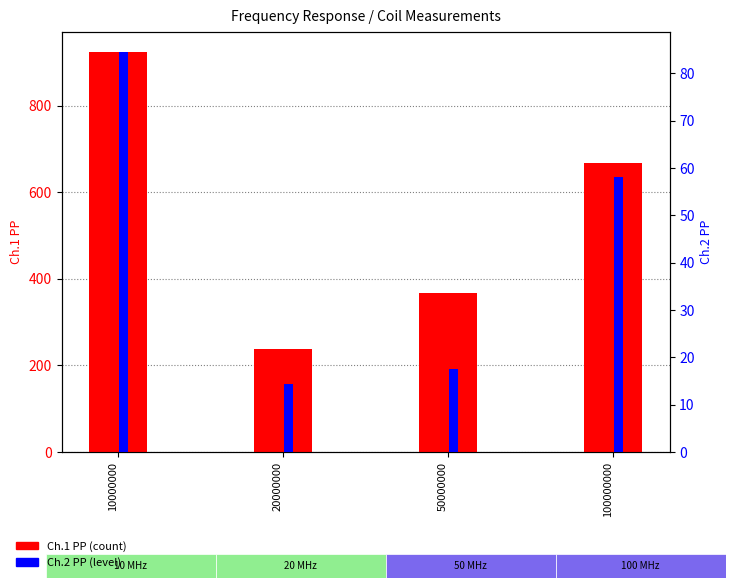

Which category has the highest value across all series?

10000000